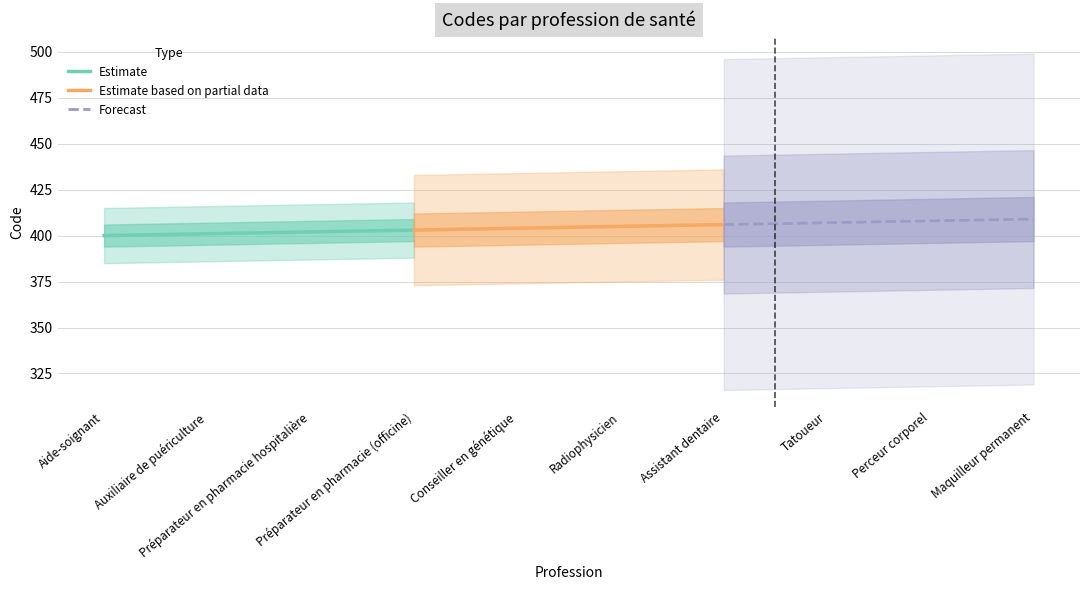

True or false: Estimate based on partial data and Forecast intersect in this chart.

False